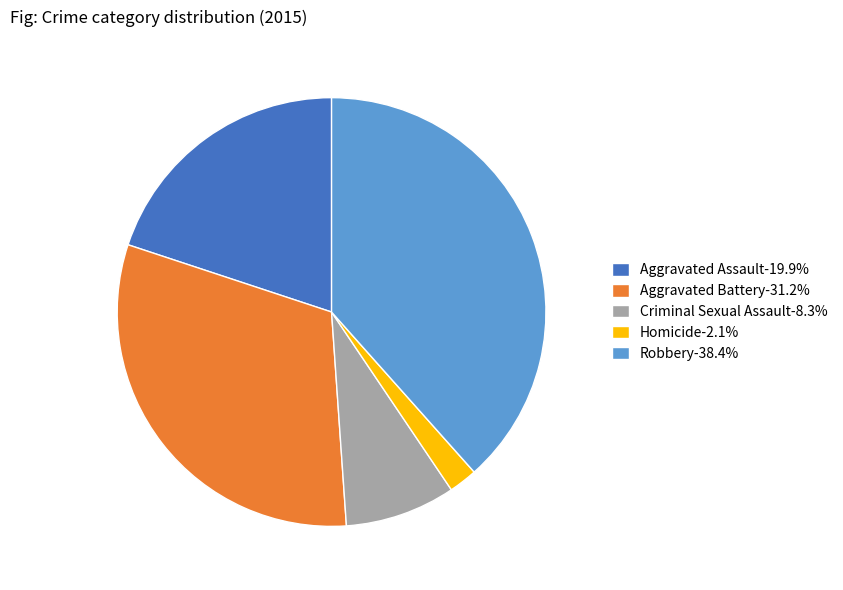

Is there any slice that represents more than half of the pie?

No